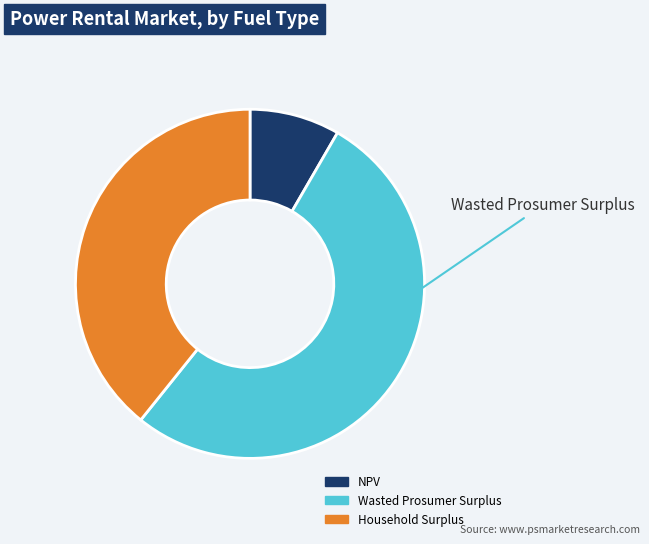

Do NPV and Wasted Prosumer Surplus together represent more than half of the pie?

Yes